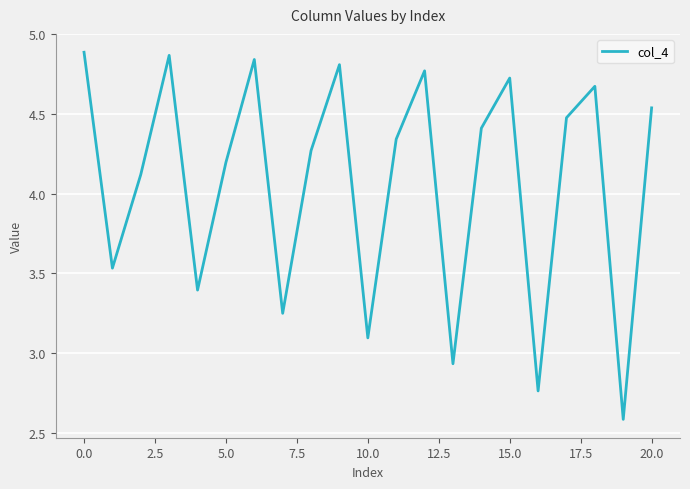

Count the number of categories in the chart.

21